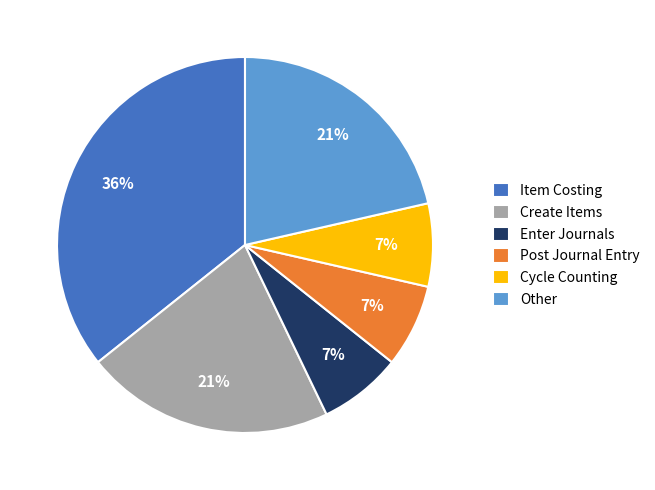

Count the number of slices in the pie.

6